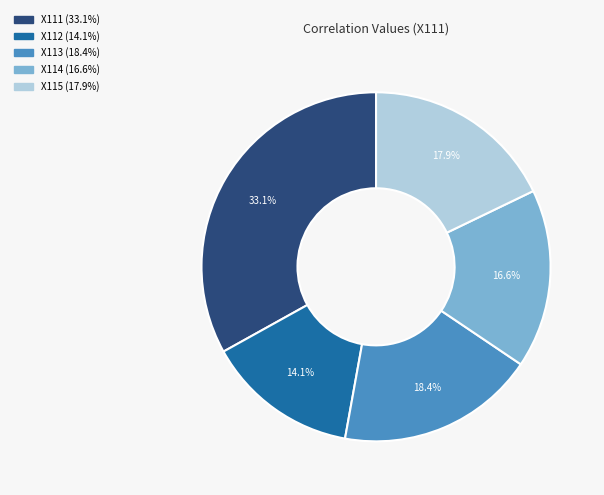

Between X113 and X111, which is larger?

X111